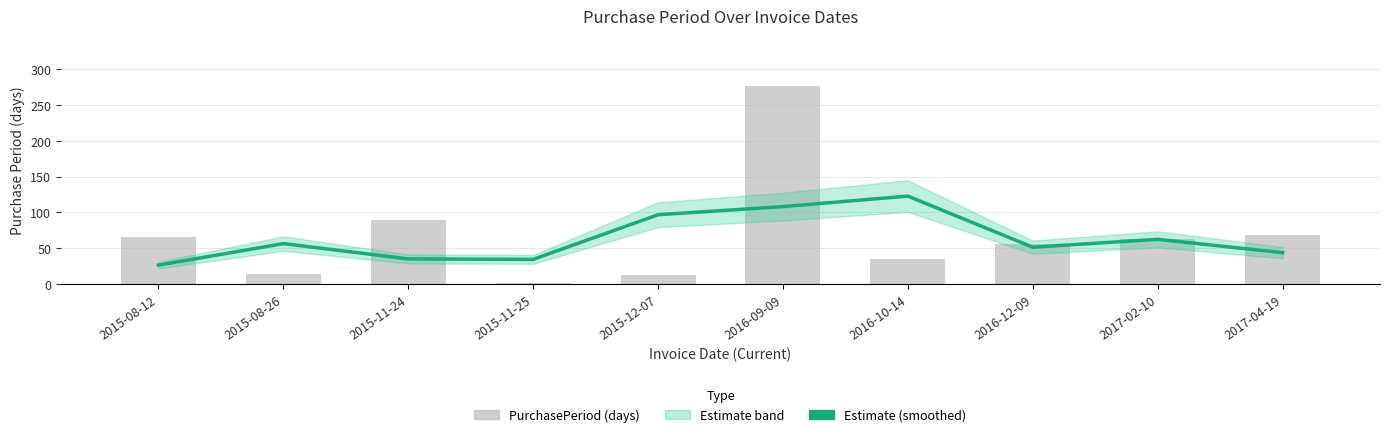

What is the difference between the highest and lowest values at 2015-08-26?

42.3